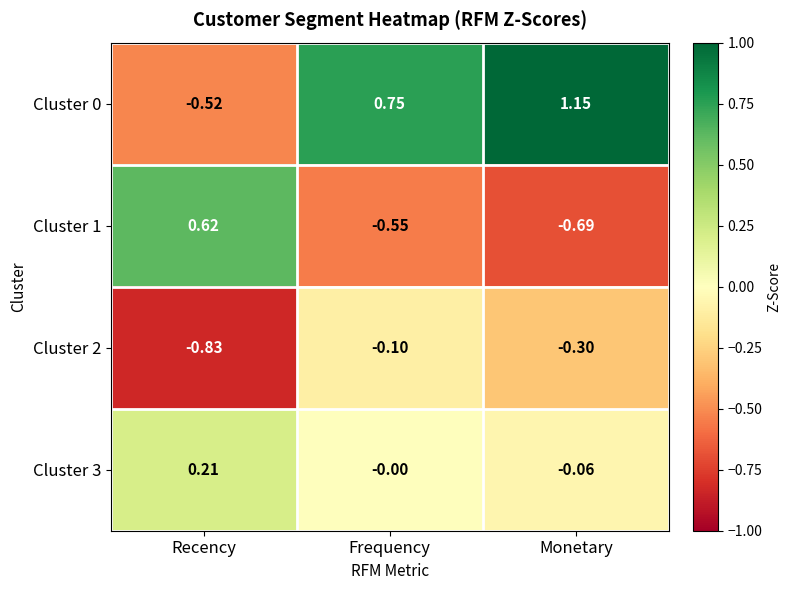

At how many categories does at least one series exceed 0?

3